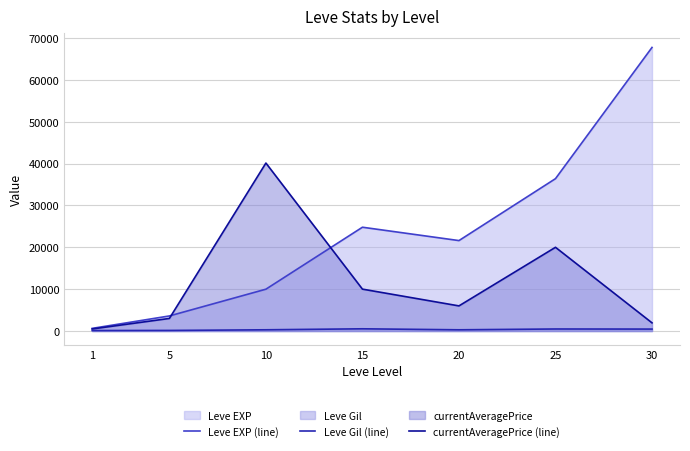

What is the greatest value displayed?

67730